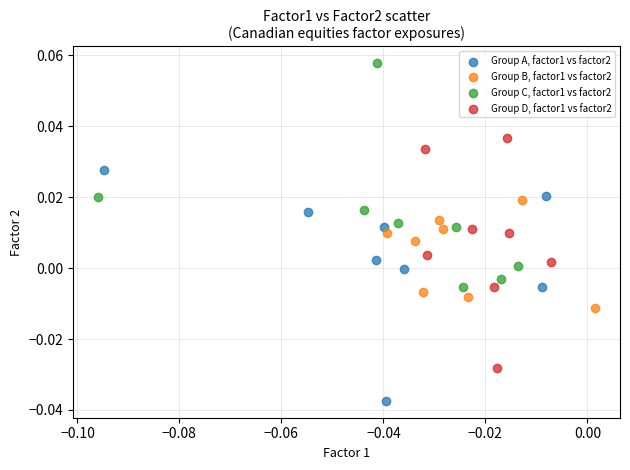

Which series reaches the maximum Y coordinate?

Group C, factor1 vs factor2